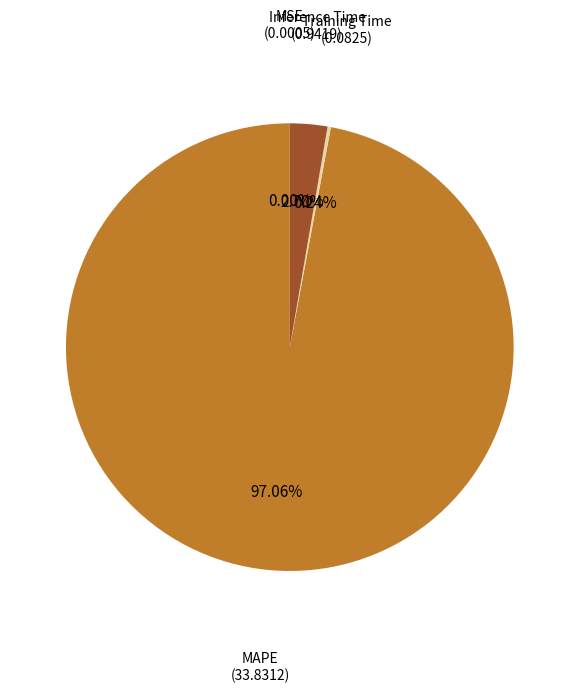

To the nearest percent, what is the difference between the largest and smallest slice percentages?

97%